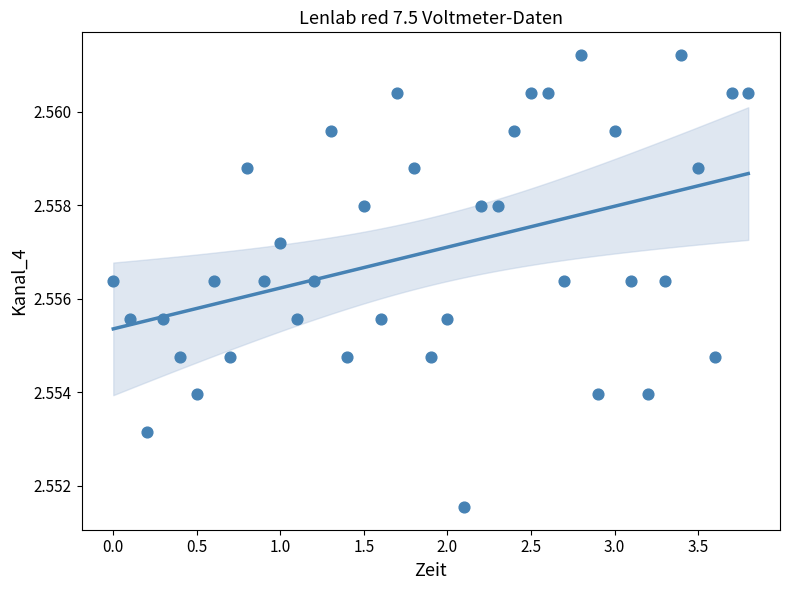

What is the range of X values (max minus min)?

3.8